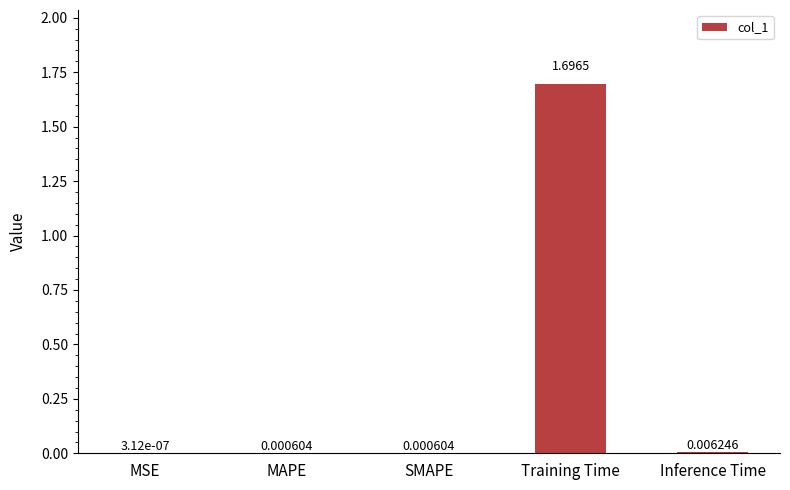

Between SMAPE and Training Time, which is larger?

Training Time